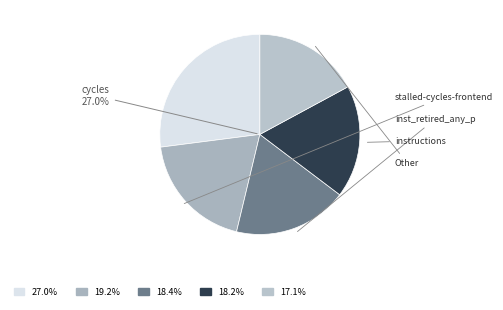

How much of the chart is everything except cycles?

73.0%